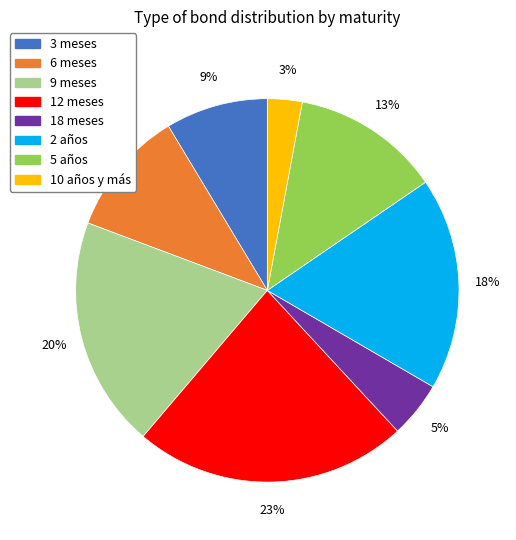

Rank the categories by value from lowest to highest.

10 años y más, 18 meses, 3 meses, 6 meses, 5 años, 2 años, 9 meses, 12 meses